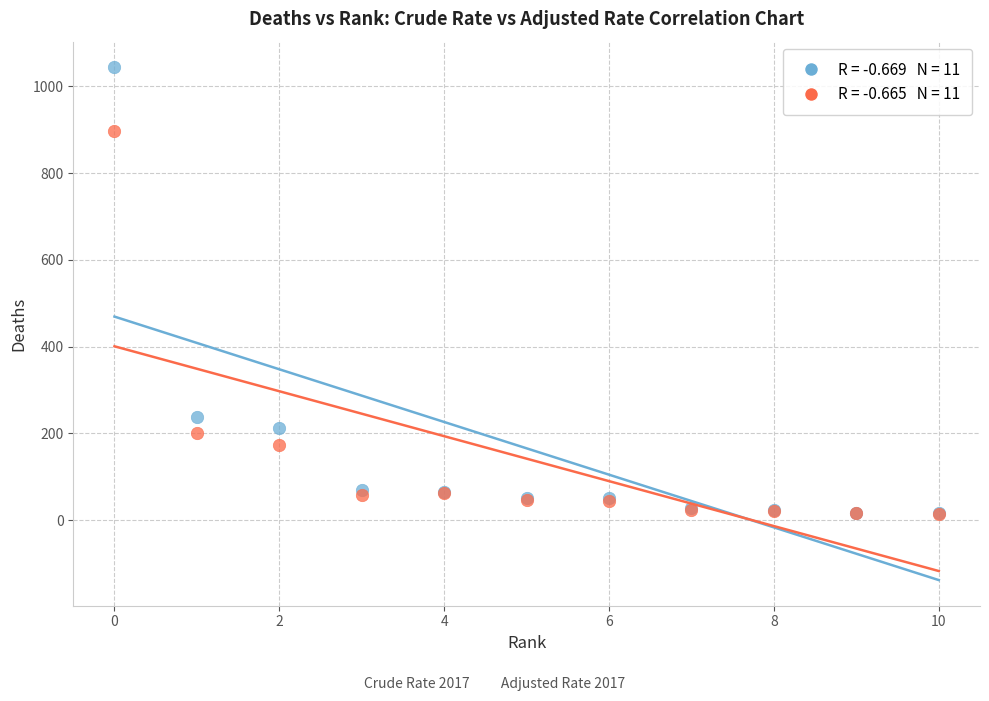

Across all series, what Y value is closest to 529?

238.5